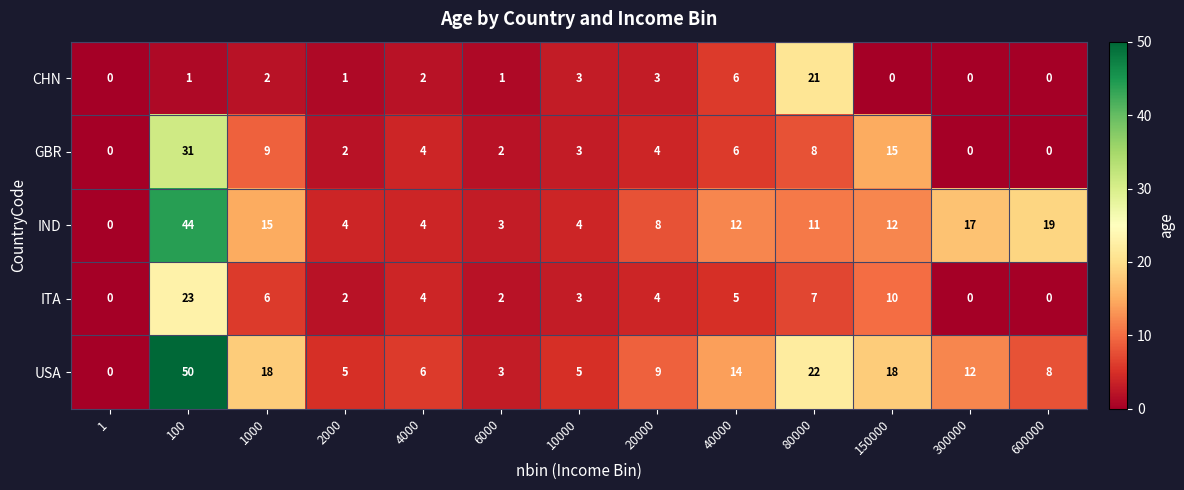

What is the sum of all ITA values?

66